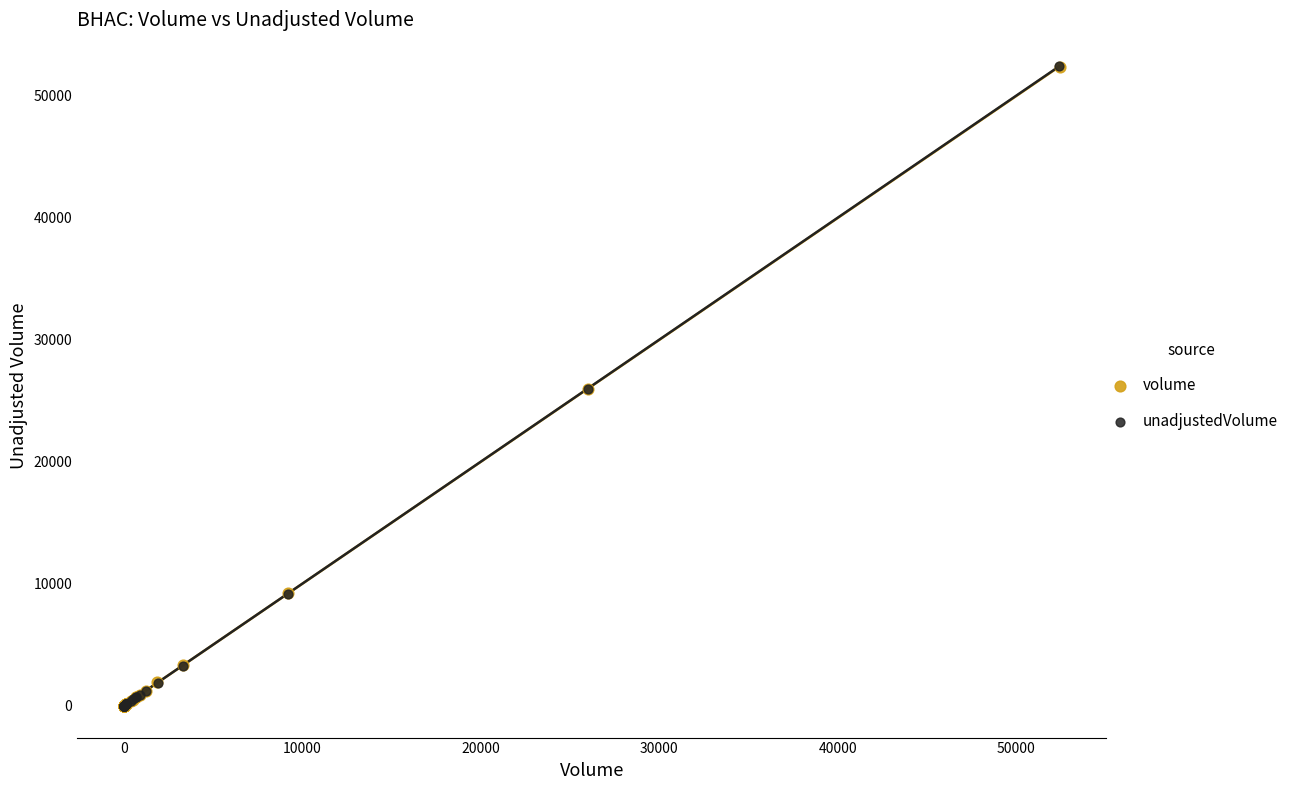

What are all the series names shown in the legend?

volume, unadjustedVolume